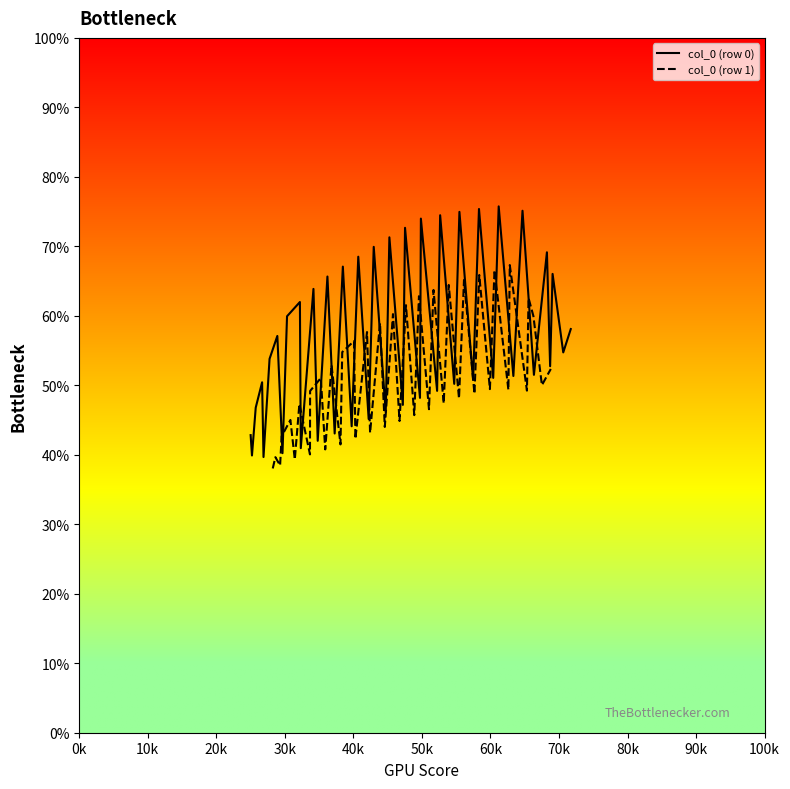

What is the minimum value for col_0 (row 0)?

39.7